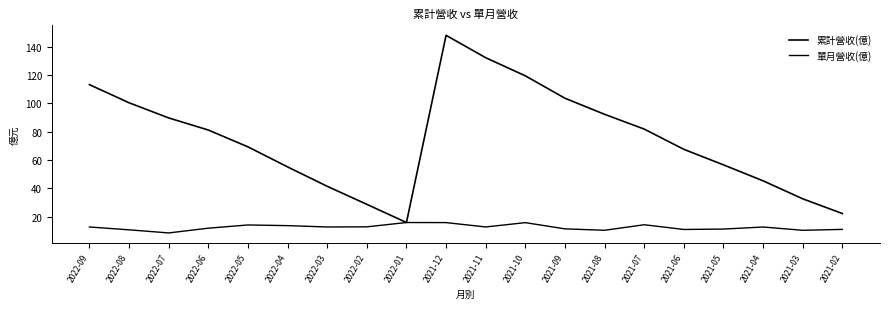

At how many categories does at least one series exceed 118?

3